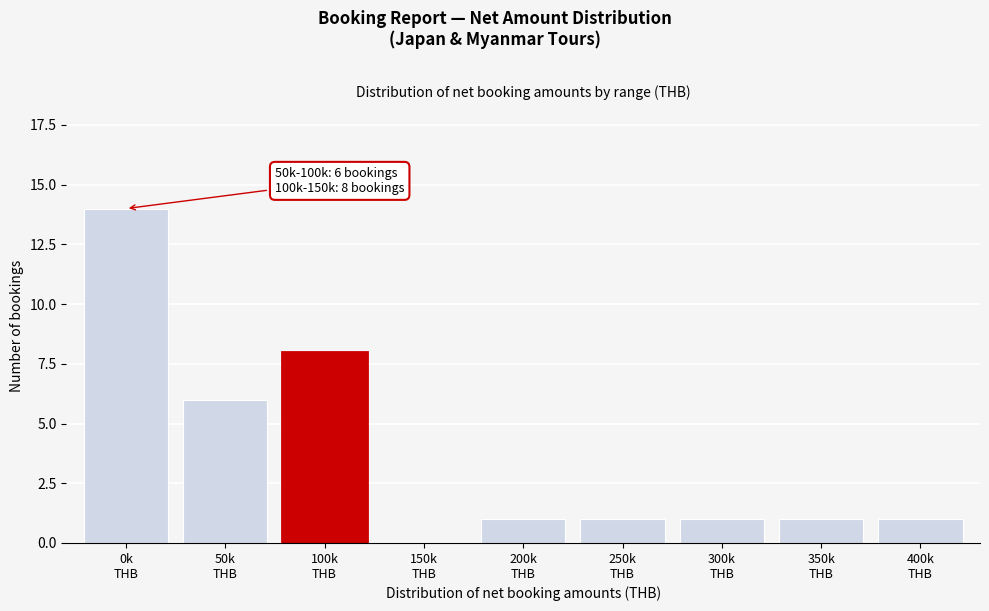

What is the maximum value shown in the chart?

14